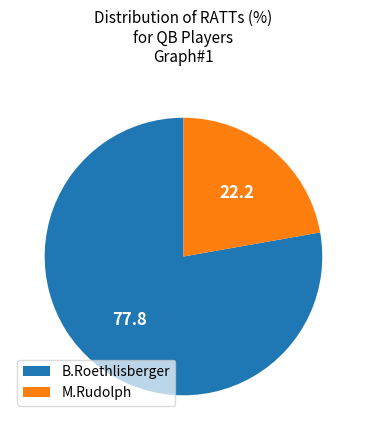

Between B.Roethlisberger and M.Rudolph, which is larger?

B.Roethlisberger